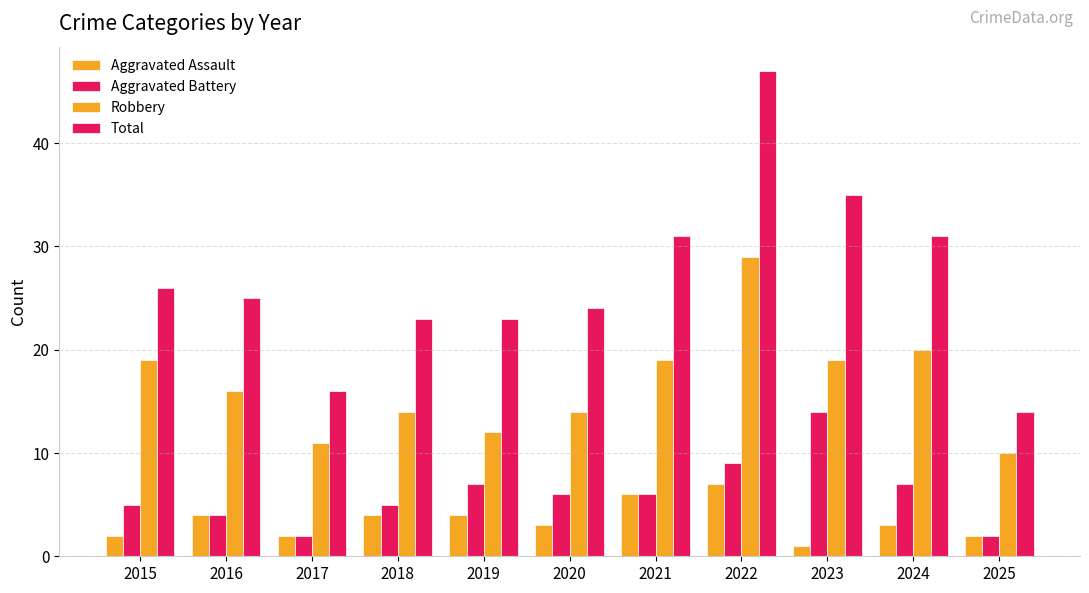

What is the sum of all Aggravated Assault values?

38